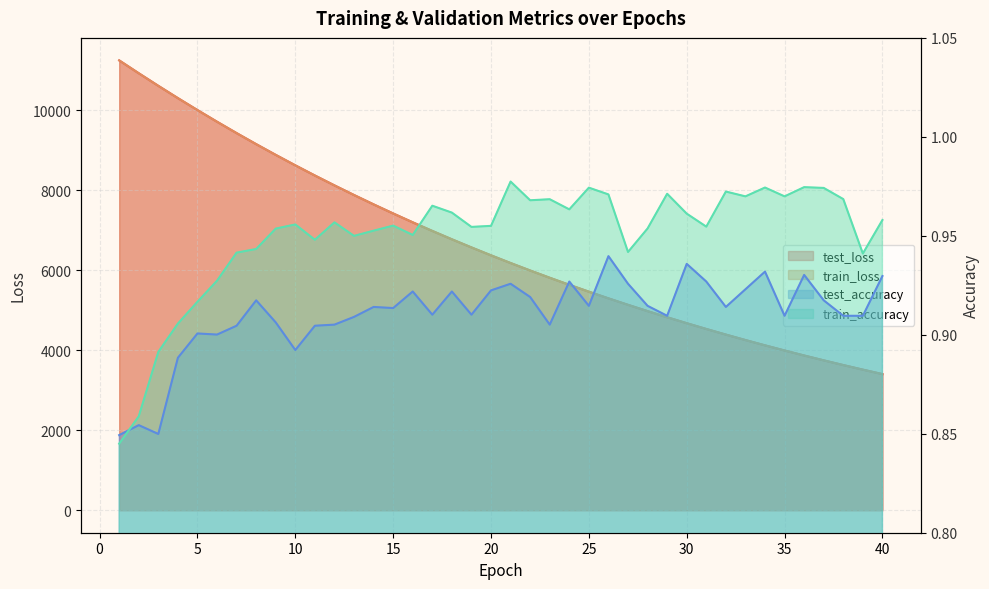

Which series has the largest total across all categories?

test_loss